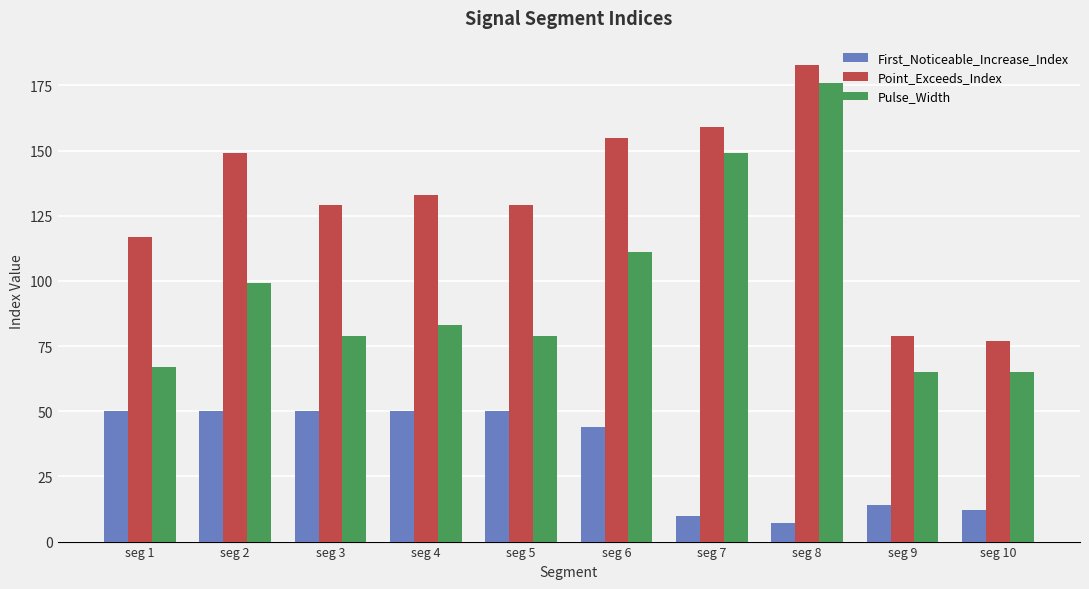

Is the value of Point_Exceeds_Index at seg 6 greater than the value of Pulse_Width at seg 3?

Yes